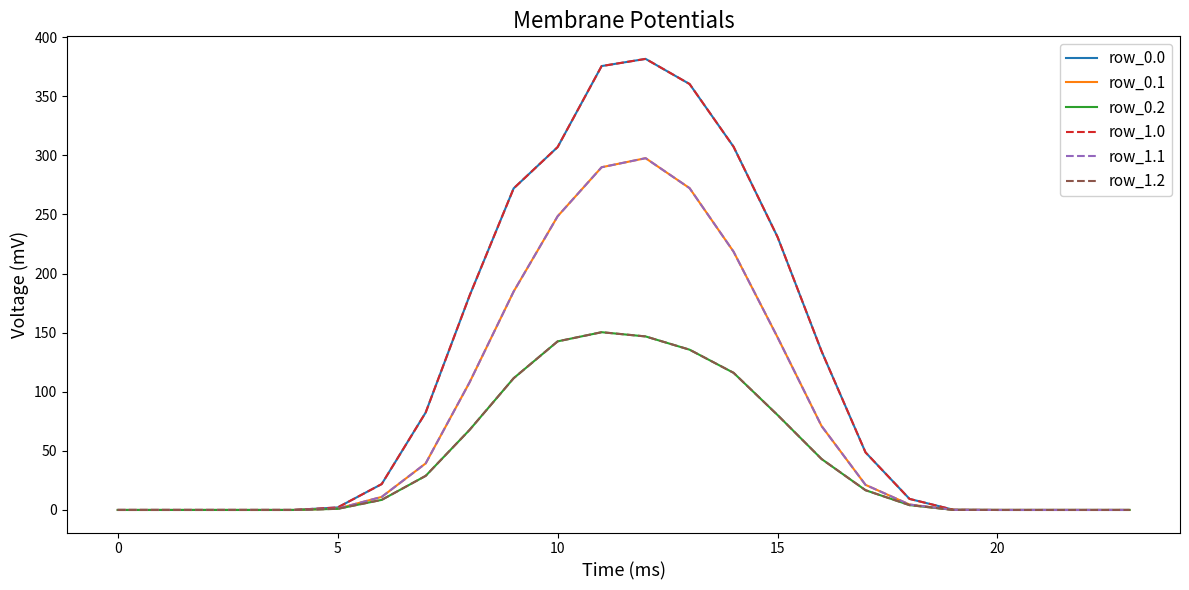

What is the label of the 10th point from the left?

9